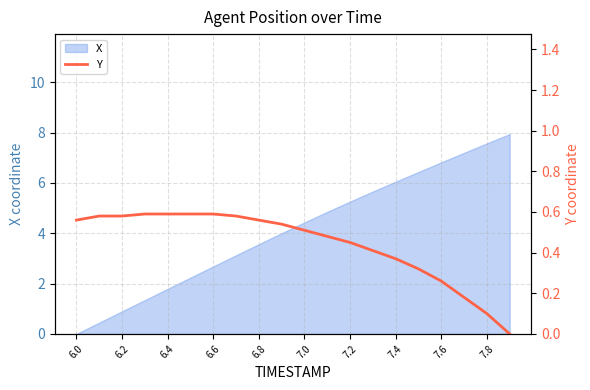

Is it true that X equals 2.4 at 7.4?

False